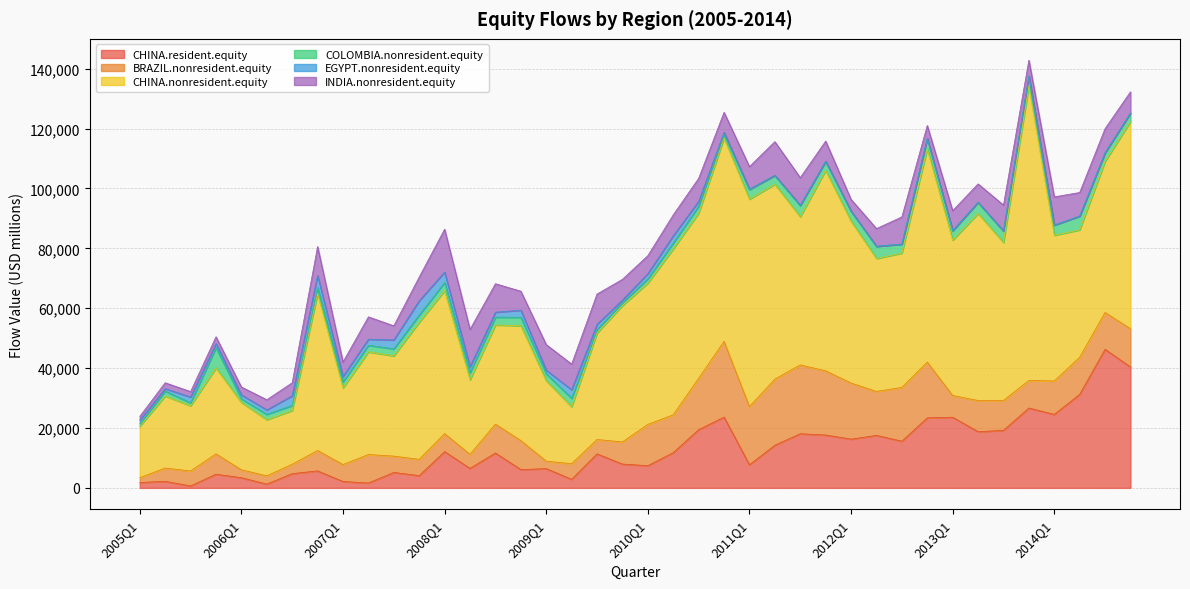

True or false: EGYPT.nonresident.equity has a value of 125.1 at 2011Q3.

True